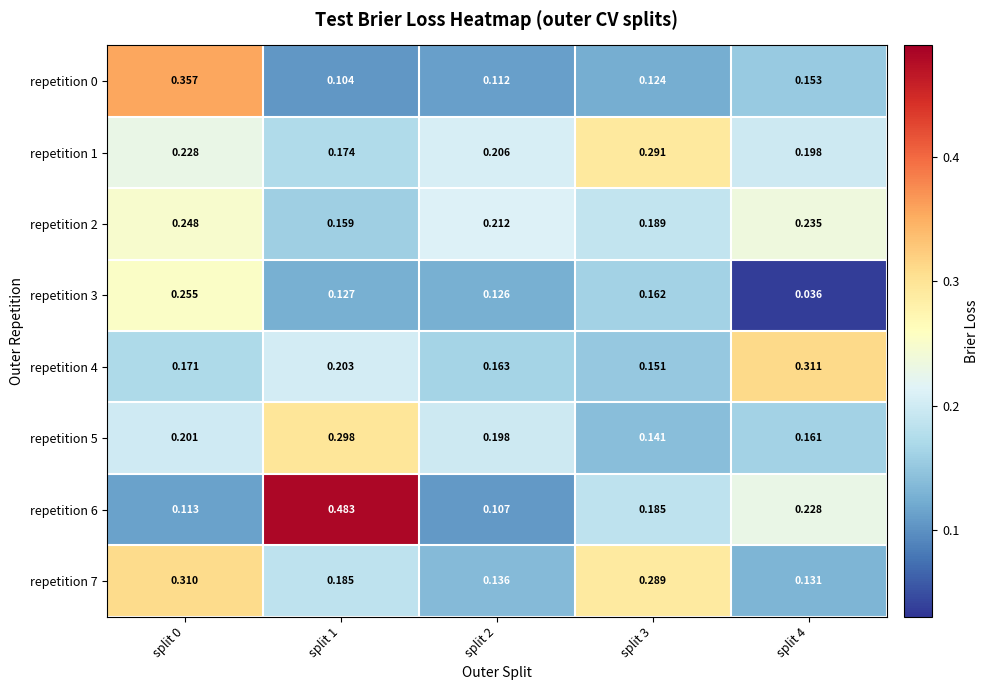

How many distinct data groups are displayed?

8